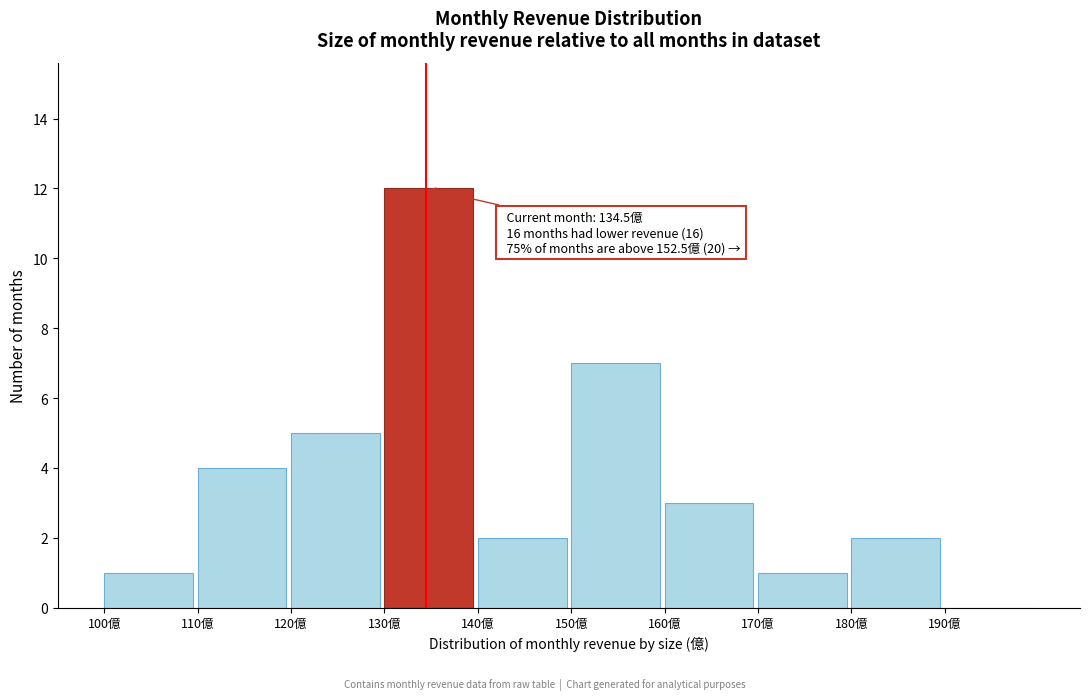

Over which range of the x-axis is the bar tallest?

130 to 140